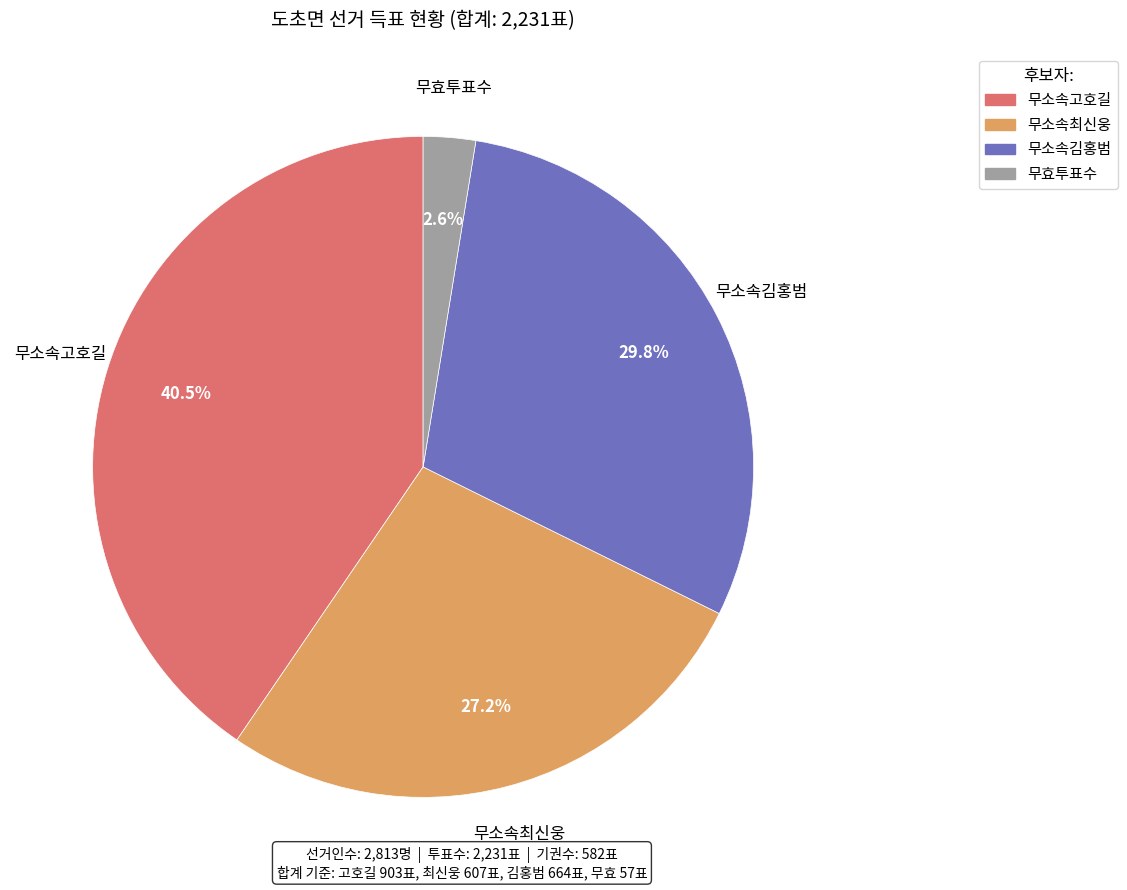

What percentage is the 무소속최신웅 slice, to the nearest percent?

27%